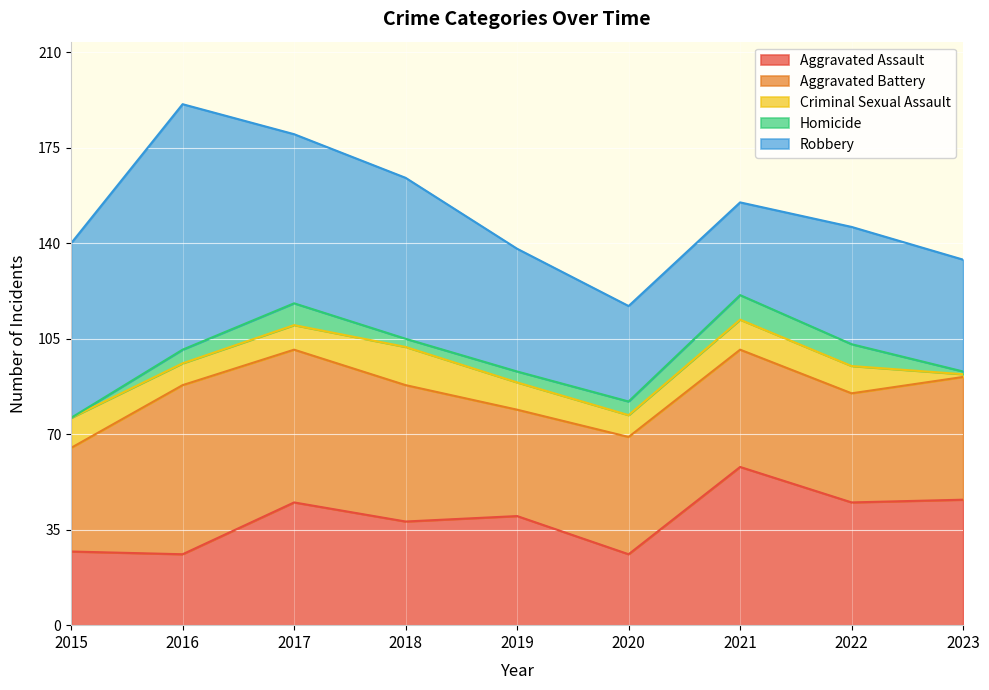

Which series has the largest total across all categories?

Robbery